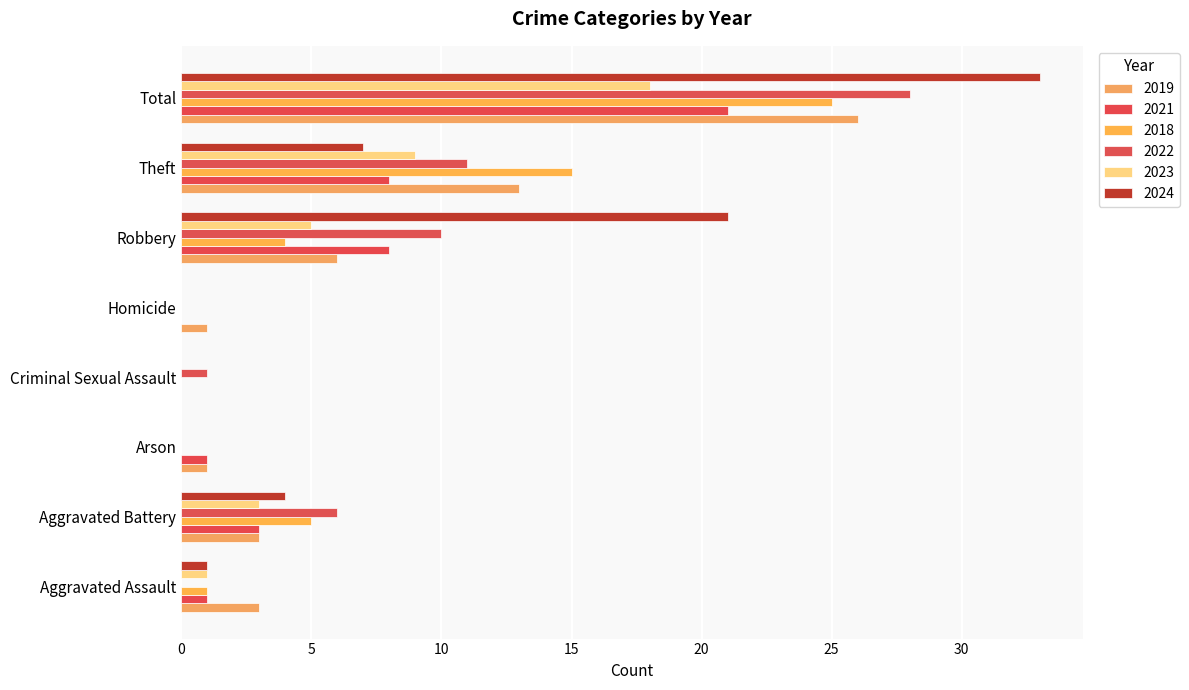

How many distinct data groups are displayed?

6